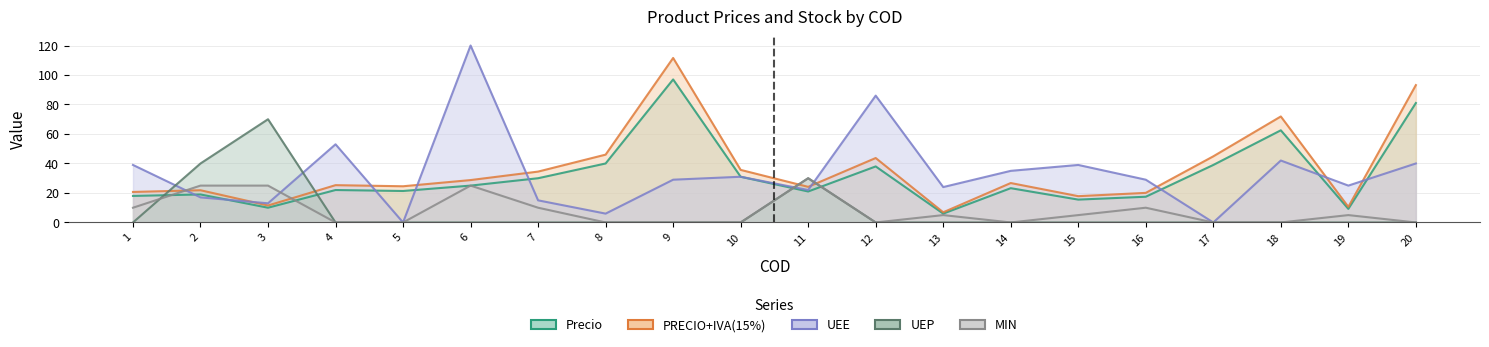

What is the value of the Precio point at the 2nd from the left?

19.0